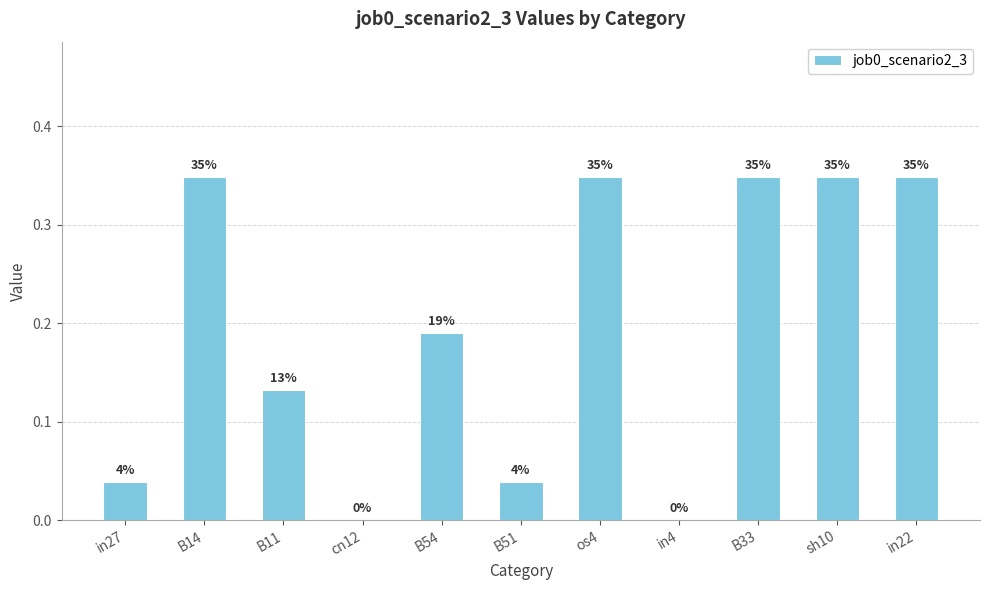

Rank the categories by value from lowest to highest.

cn12, in4, in27, B51, B11, B54, B14, os4, B33, sh10, in22